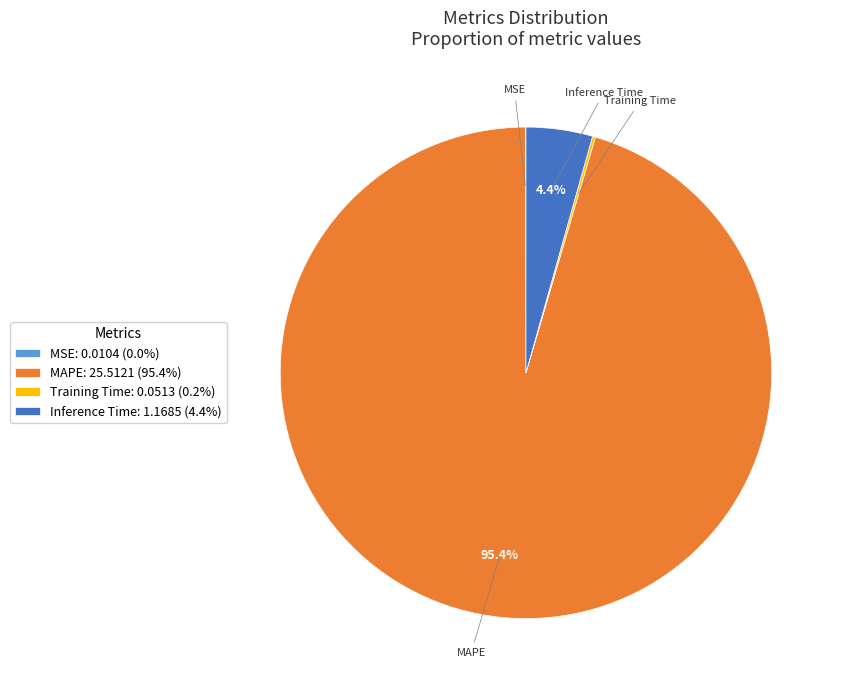

What percentage is NOT represented by Inference Time: 1.1685 (4.4%)?

95.6%